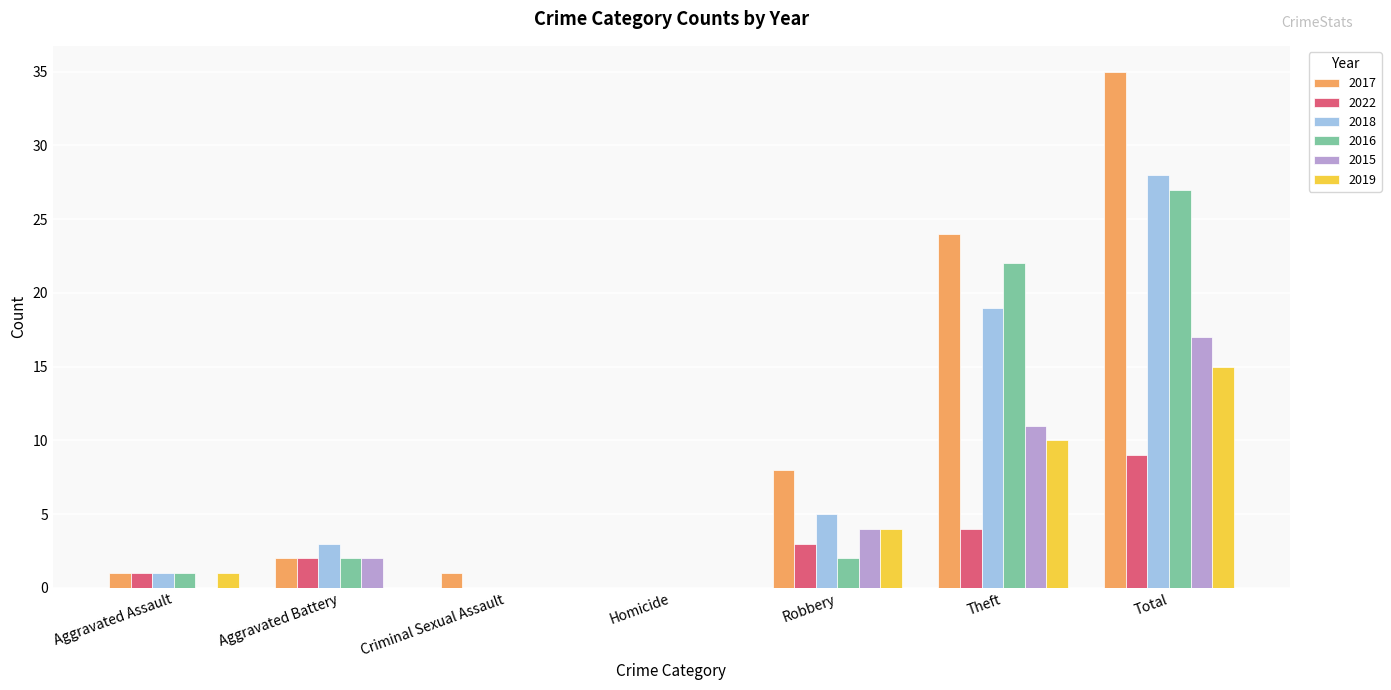

Reading right to left, list all the values displayed in this chart.

2017: Total=35	Theft=24	Robbery=8	Homicide=0	Criminal Sexual Assault=1	Aggravated Battery=2	Aggravated Assault=1
2022: Total=9	Theft=4	Robbery=3	Homicide=0	Criminal Sexual Assault=0	Aggravated Battery=2	Aggravated Assault=1
2018: Total=28	Theft=19	Robbery=5	Homicide=0	Criminal Sexual Assault=0	Aggravated Battery=3	Aggravated Assault=1
2016: Total=27	Theft=22	Robbery=2	Homicide=0	Criminal Sexual Assault=0	Aggravated Battery=2	Aggravated Assault=1
2015: Total=17	Theft=11	Robbery=4	Homicide=0	Criminal Sexual Assault=0	Aggravated Battery=2	Aggravated Assault=0
2019: Total=15	Theft=10	Robbery=4	Homicide=0	Criminal Sexual Assault=0	Aggravated Battery=0	Aggravated Assault=1